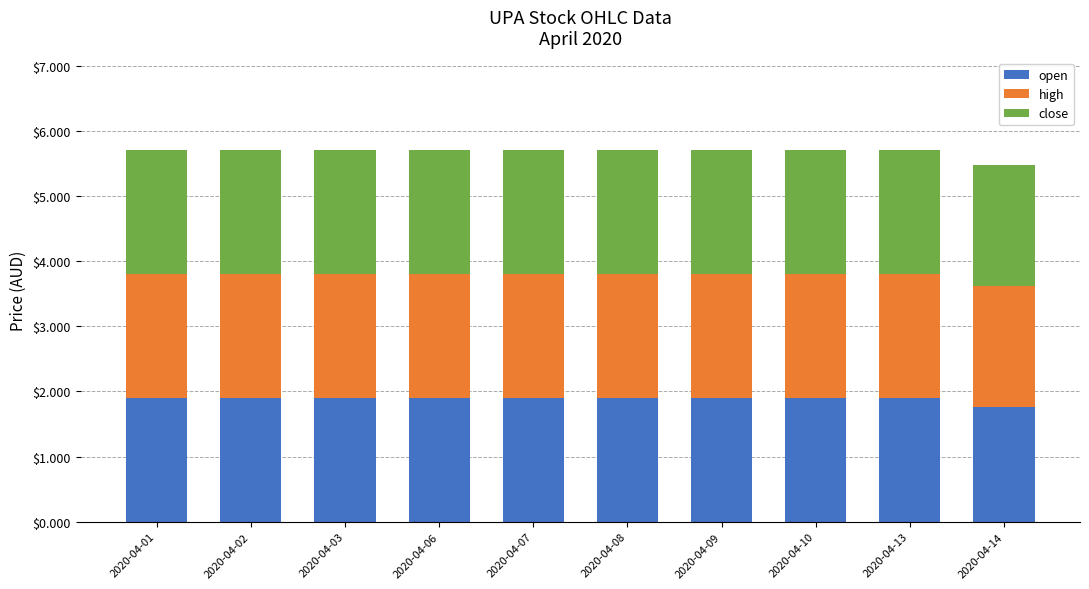

How many distinct data groups are displayed?

3